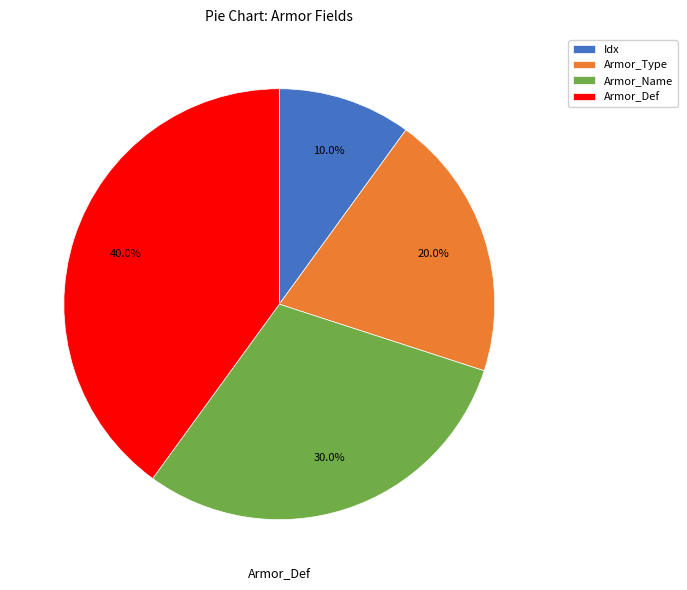

Is Armor_Type the majority of the pie?

No